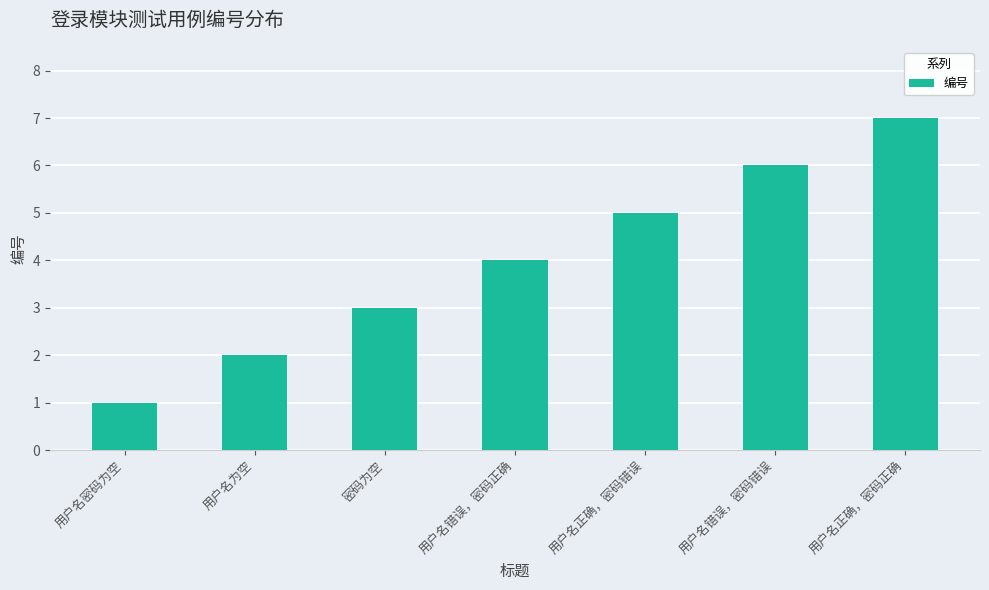

Reading left to right, list all the values displayed in this chart.

1	2	3	4	5	6	7